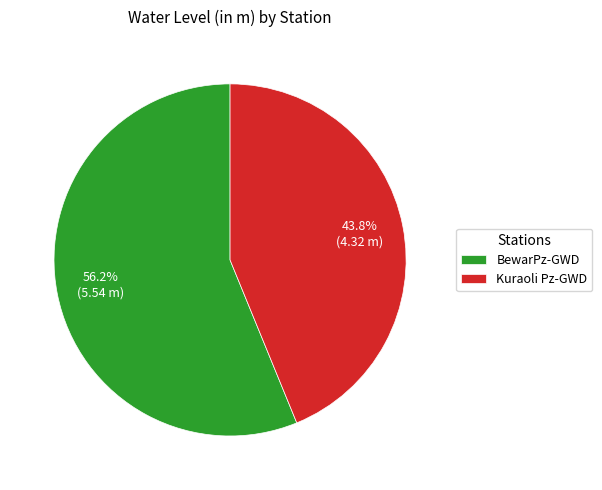

Which category accounts for the majority?

BewarPz-GWD